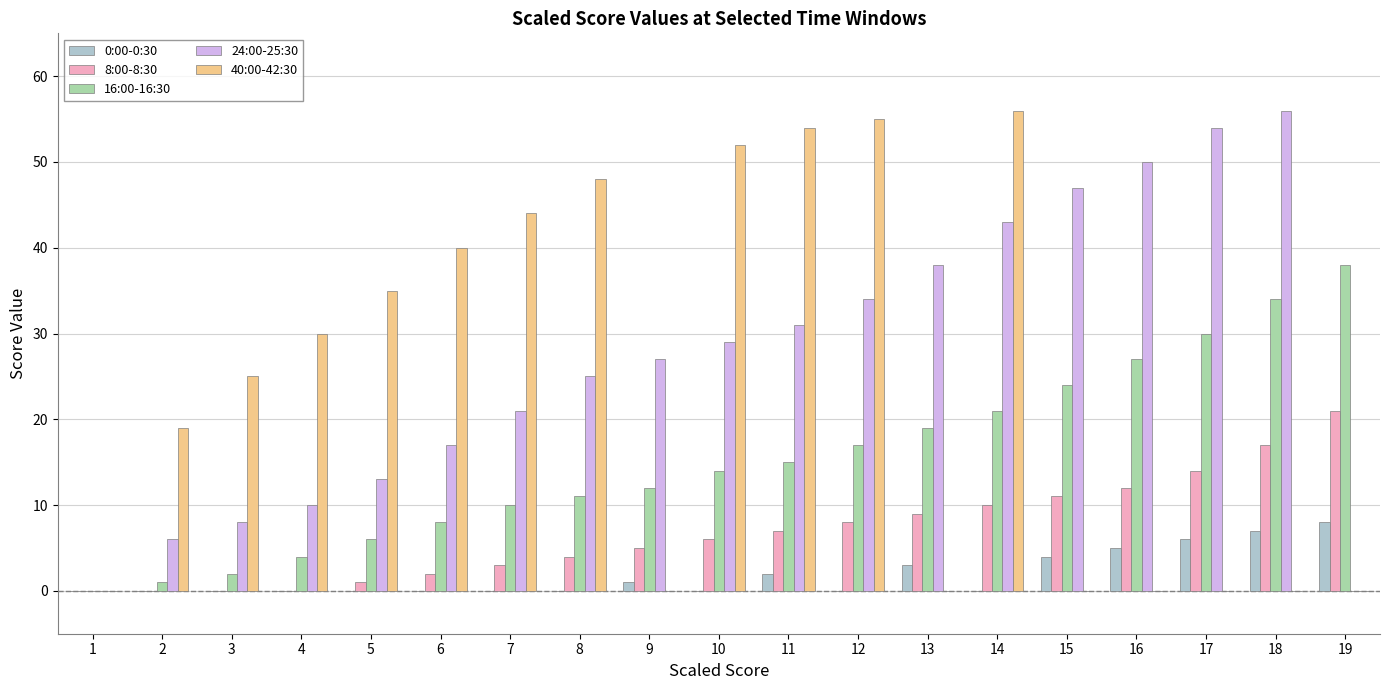

Does the chart contain stacked bars?

No